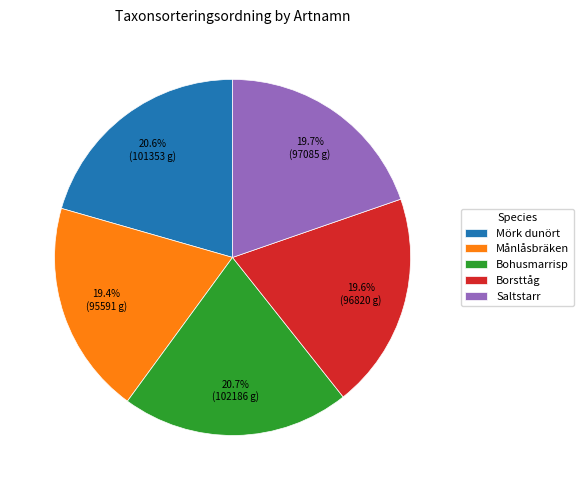

What portion of the pie excludes Mörk dunört?

79.4%